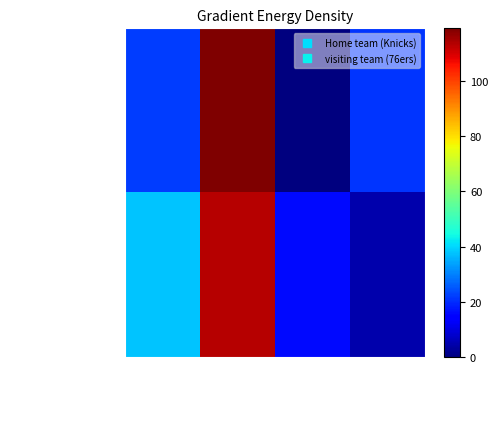

At which category is the sum across all series the highest?

Total points